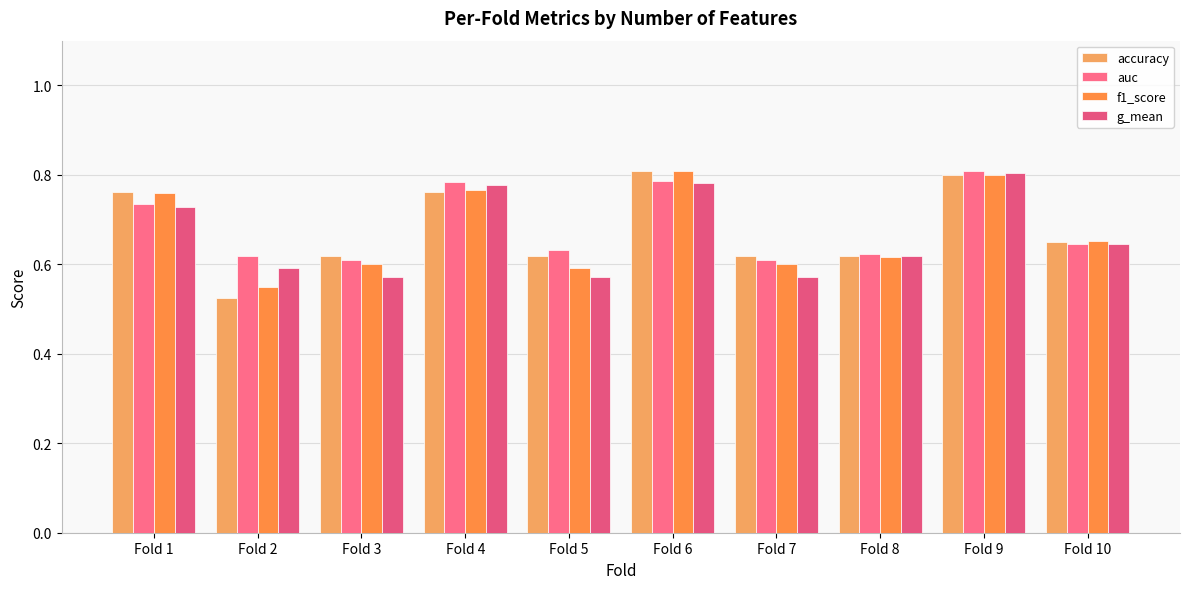

True or false: auc has a value of 0.6 at Fold 3.

True